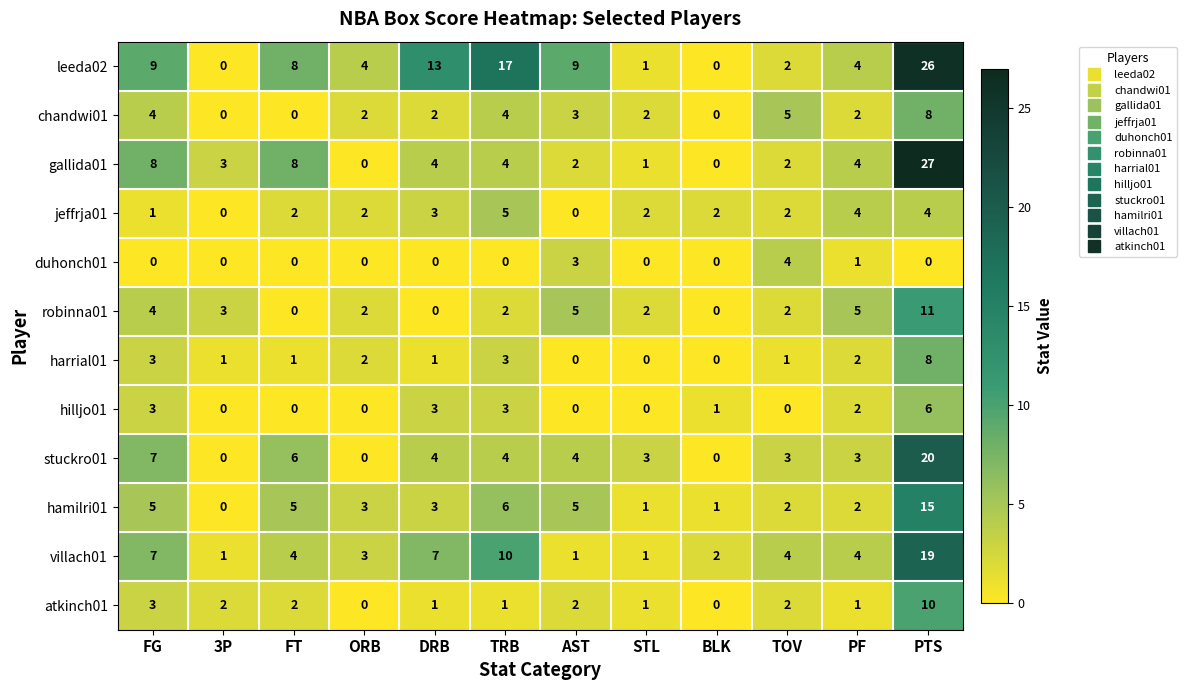

Which series has the widest spread of values?

gallida01